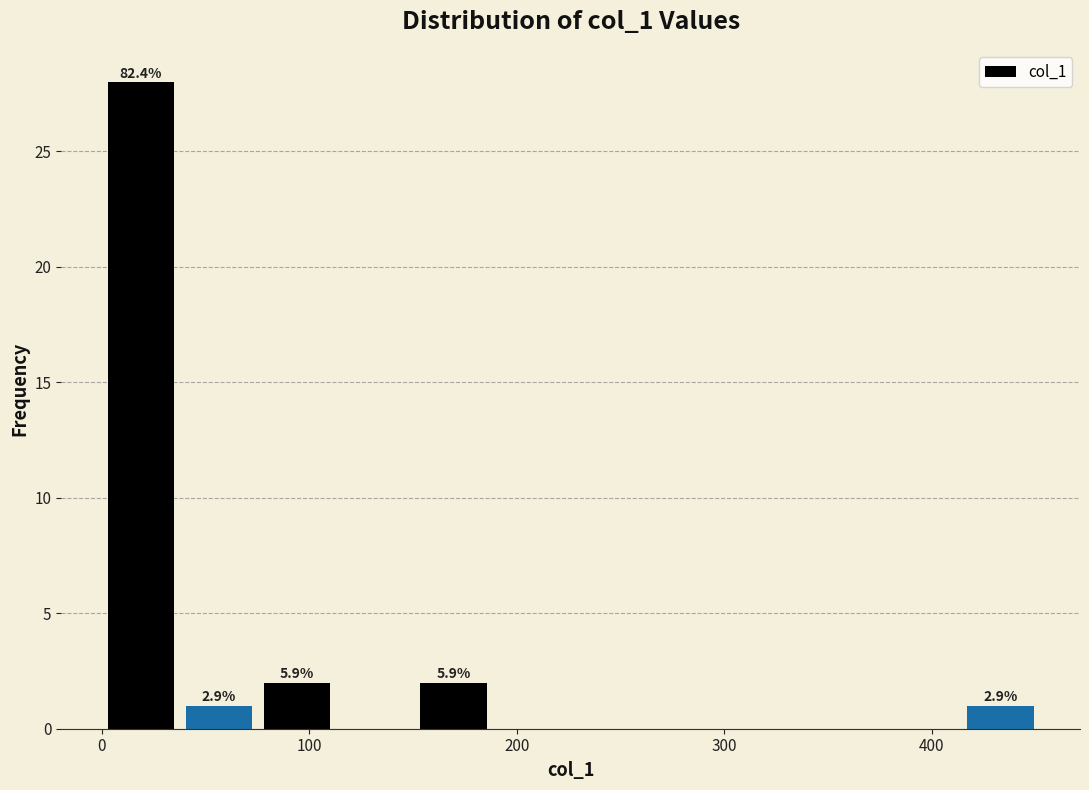

Read against the x-axis, roughly where is the centre of the tallest bar?

20